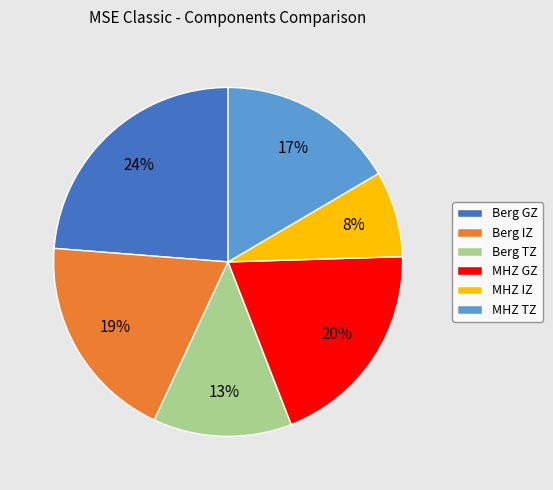

Which category has the smallest portion of the pie?

MHZ IZ